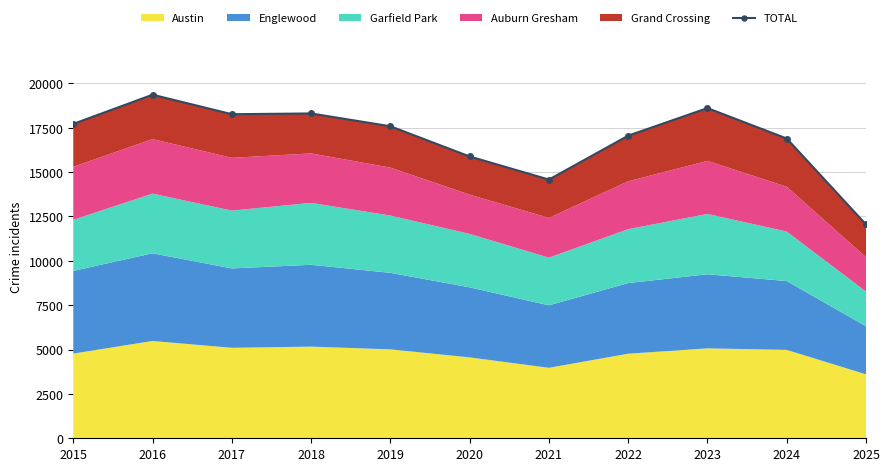

At which category does the data reach its first local valley?

2017